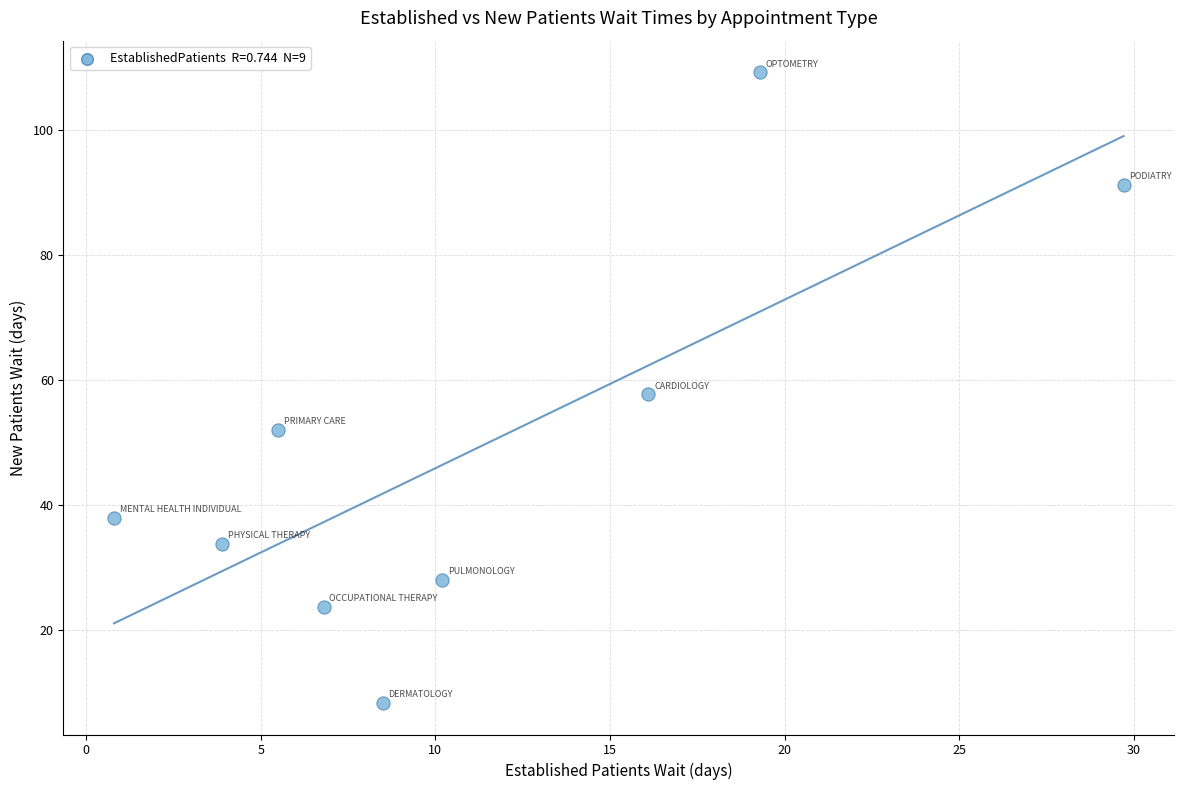

What is the range of Y values (max minus min)?

100.9